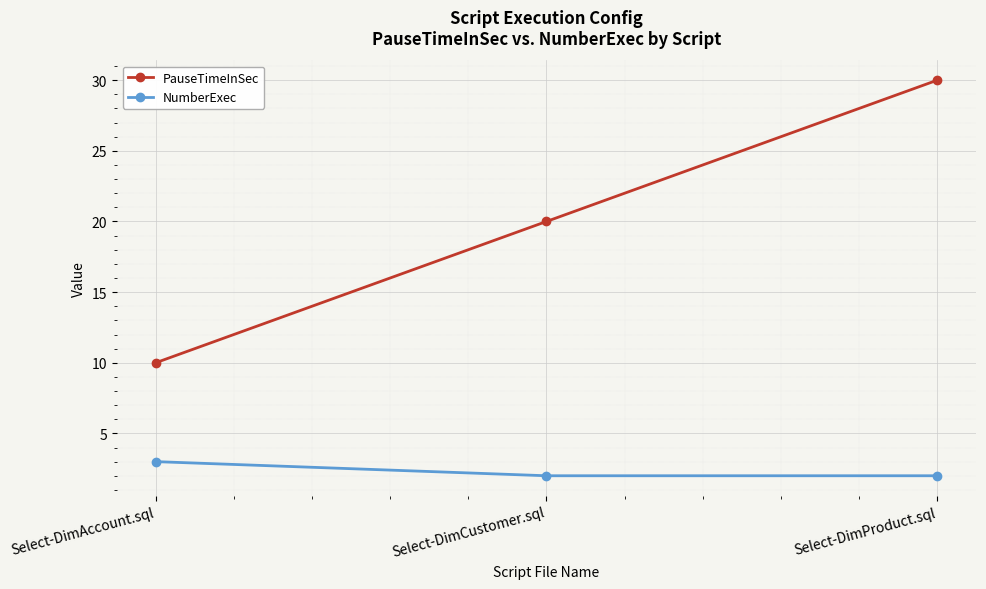

How many lines are shown in the chart?

2